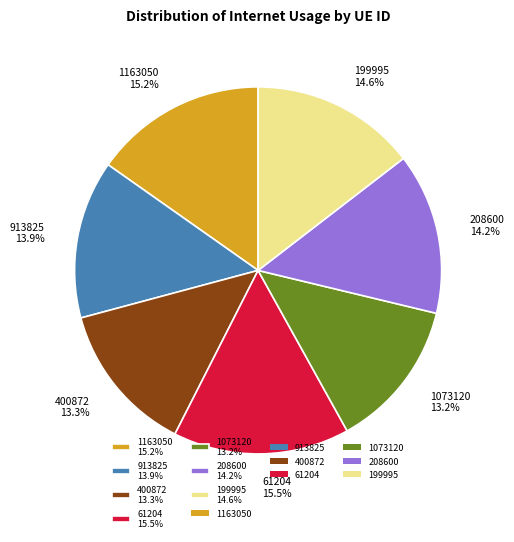

What percentage is the 400872 slice, to the nearest percent?

13%